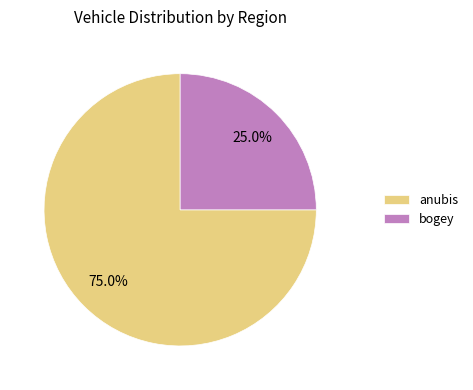

The bogey slice represents 39% of the pie. True or false?

False